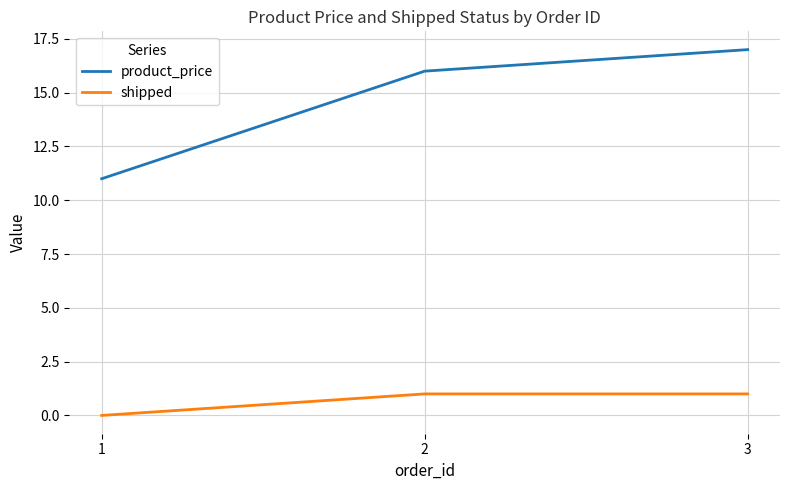

Is this an area chart (filled region under the line)?

No